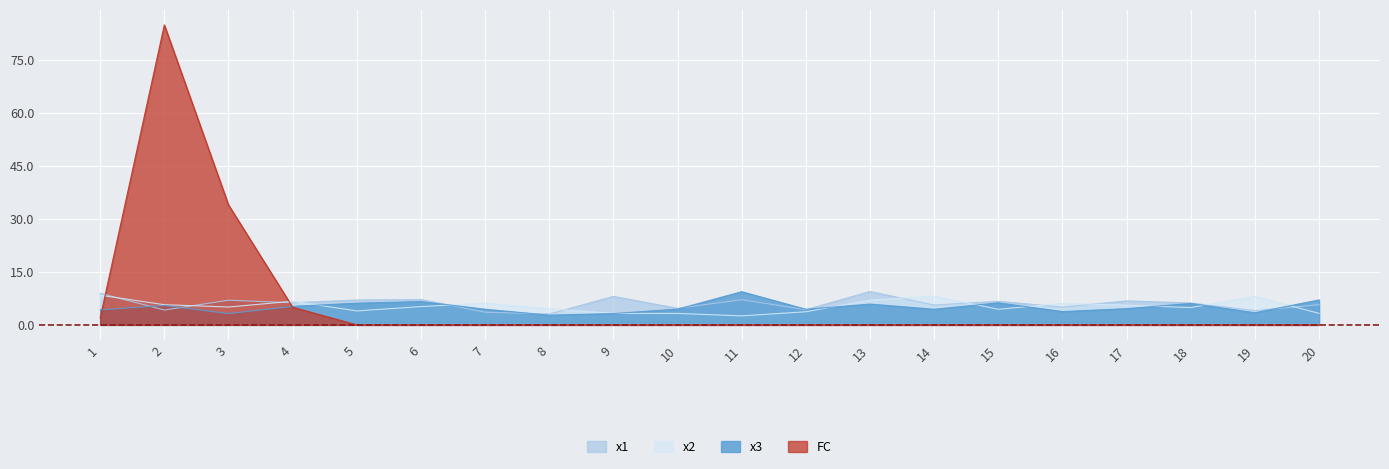

Rank the series by their average value, from highest to lowest.

FC, x1, x2, x3